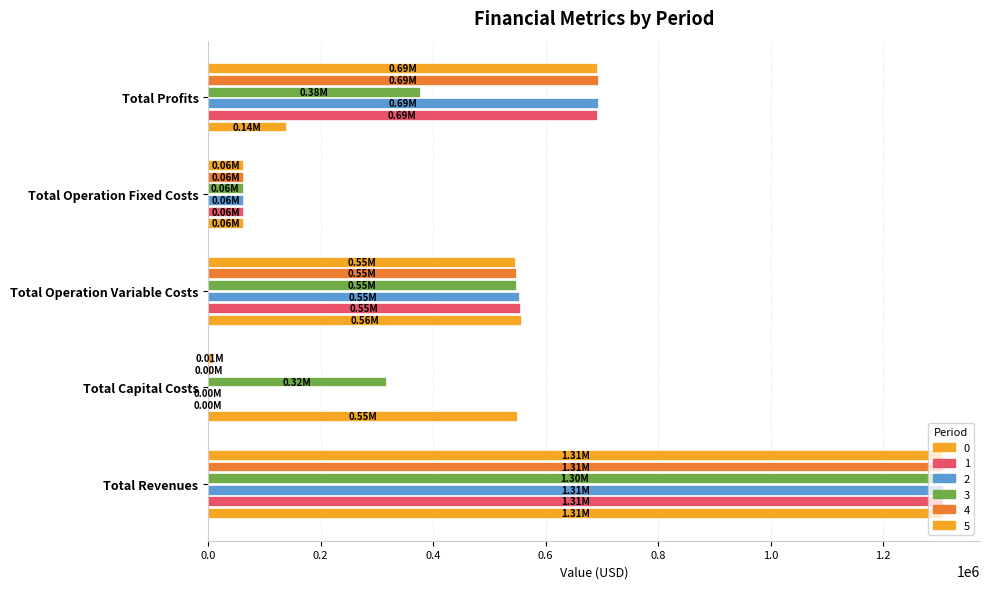

How many values in the 5 series exceed 545693?

3